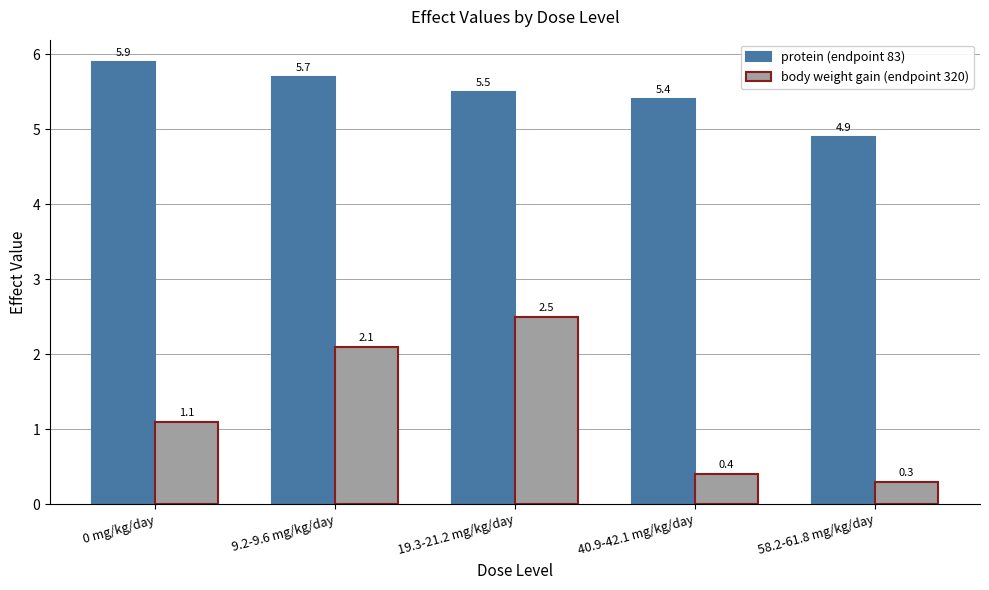

Where is protein (endpoint 83) nearest to the value 5?

58.2-61.8 mg/kg/day